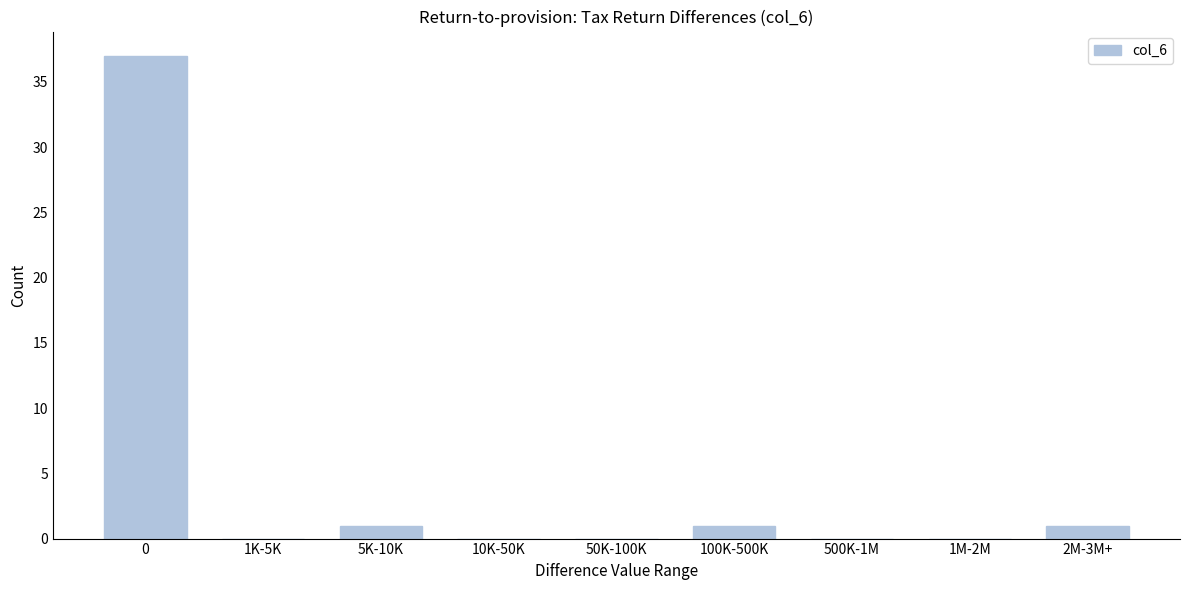

Reading left to right, what are all the values shown in this chart?

0=37	1K-5K=0	5K-10K=1	10K-50K=0	50K-100K=0	100K-500K=1	500K-1M=0	1M-2M=0	2M-3M+=1